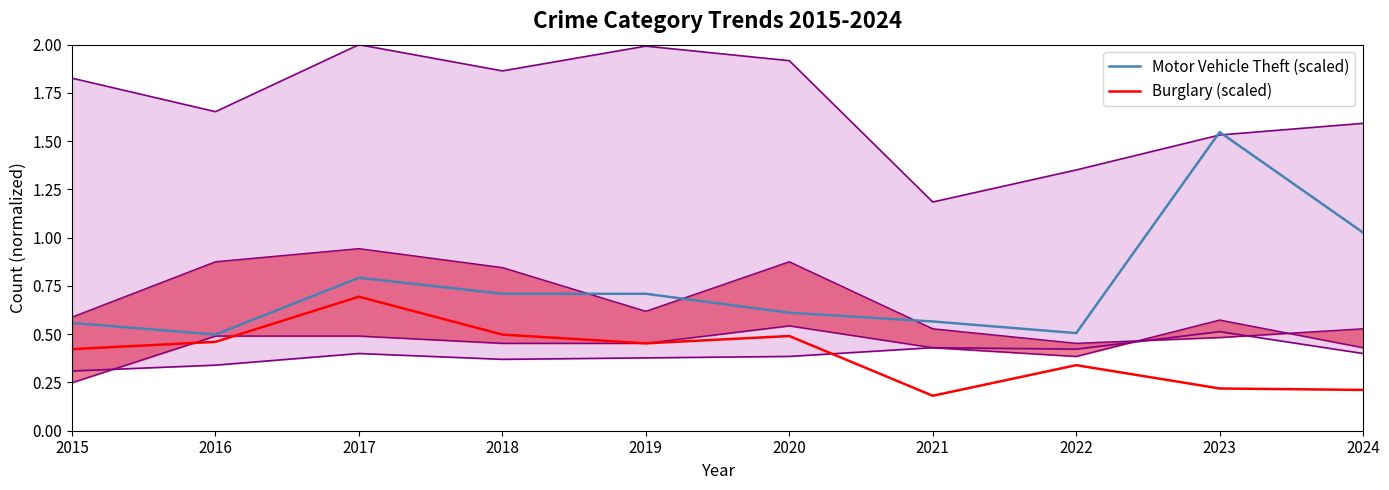

In Motor Vehicle Theft (scaled), how many points are higher than both neighbors (excluding endpoints)?

2